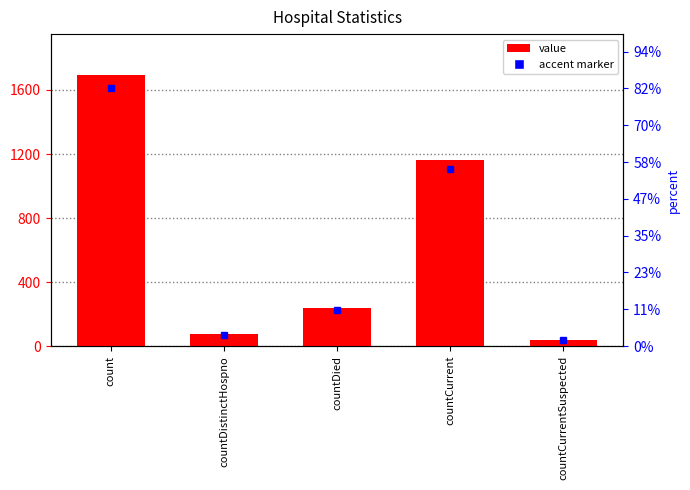

At which label is the value closest to 867?

countCurrent